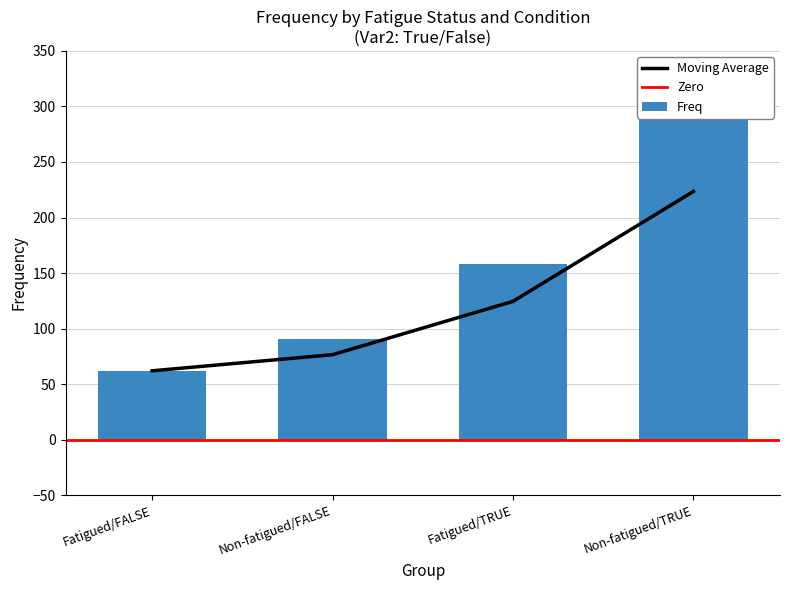

What is the difference between the values at Fatigued/TRUE and Non-fatigued/TRUE?

131